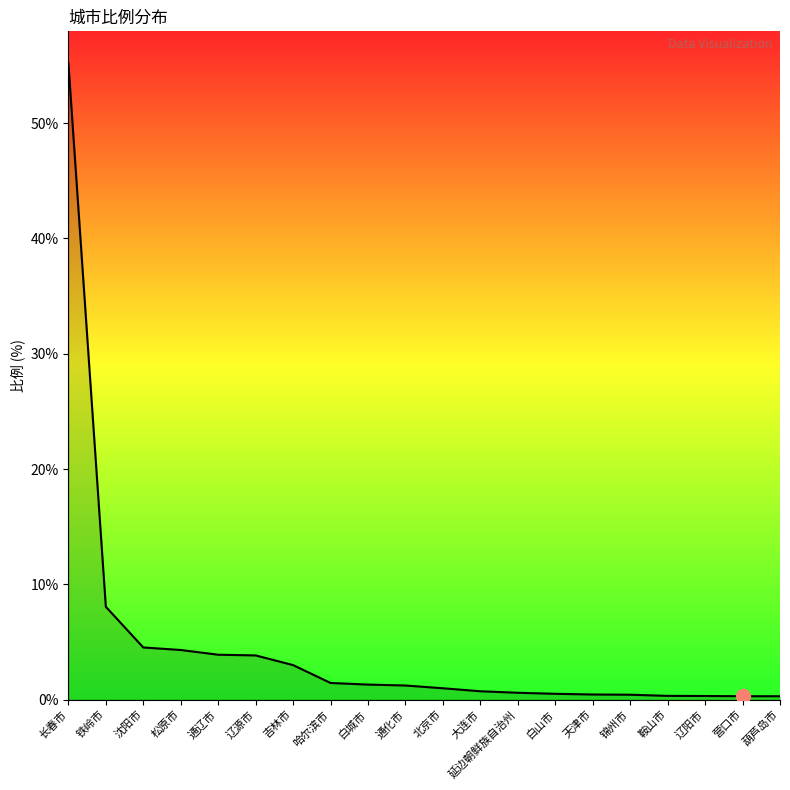

What is the sum of the values at 吉林市 and 哈尔滨市?

4.4